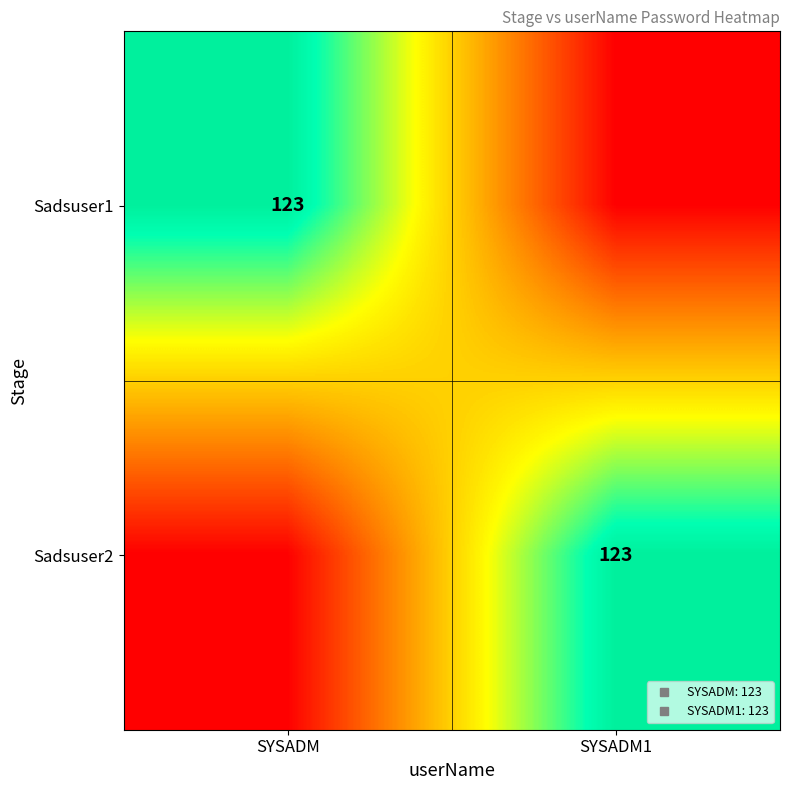

Rank the series at SYSADM1 from highest to lowest value.

Sadsuser2, Sadsuser1